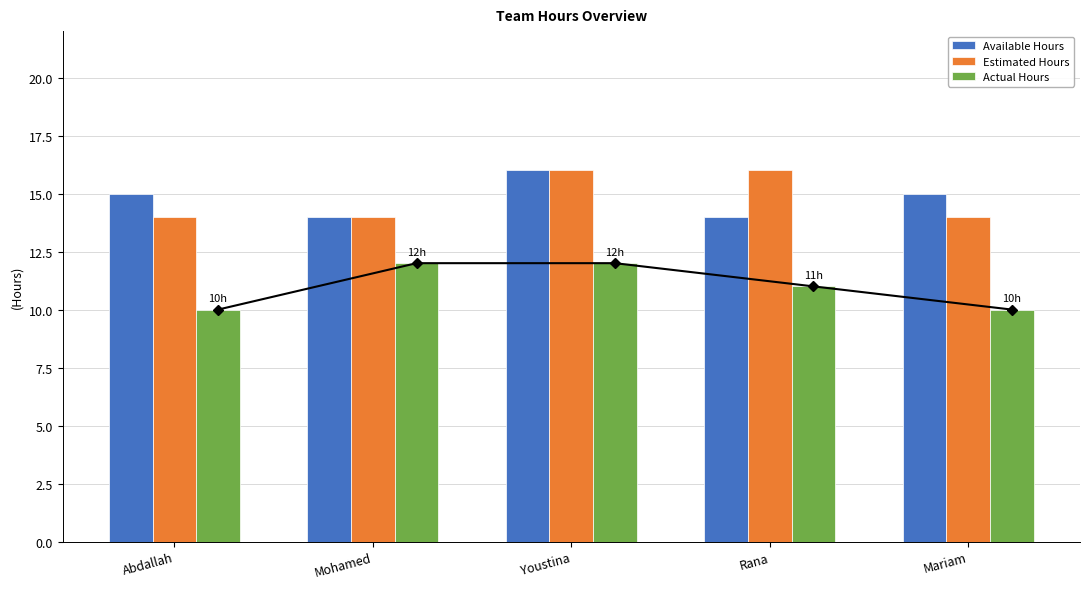

At how many categories does at least one series exceed 11?

5